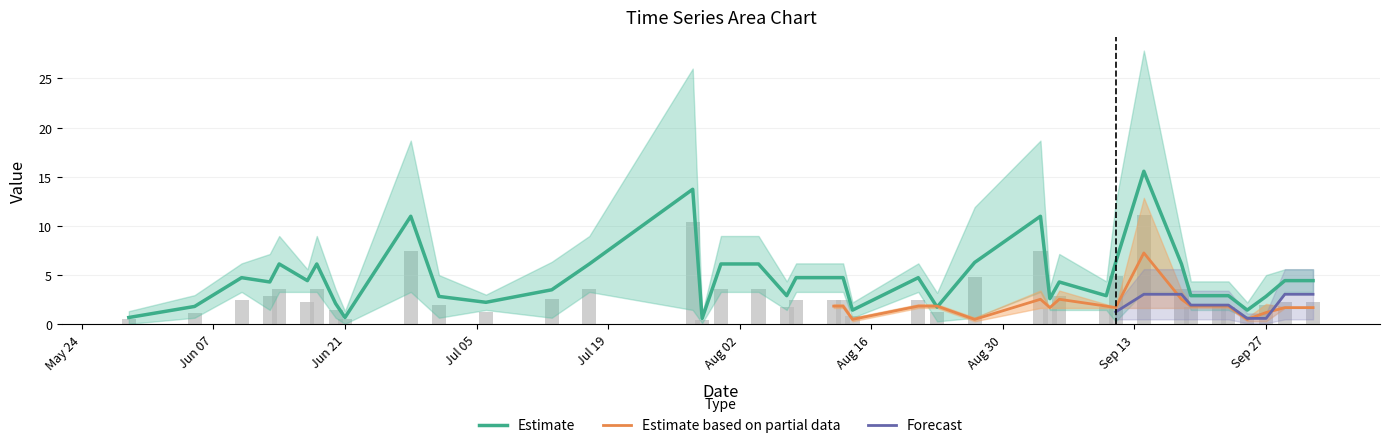

What is the minimum value for Estimate?

0.6